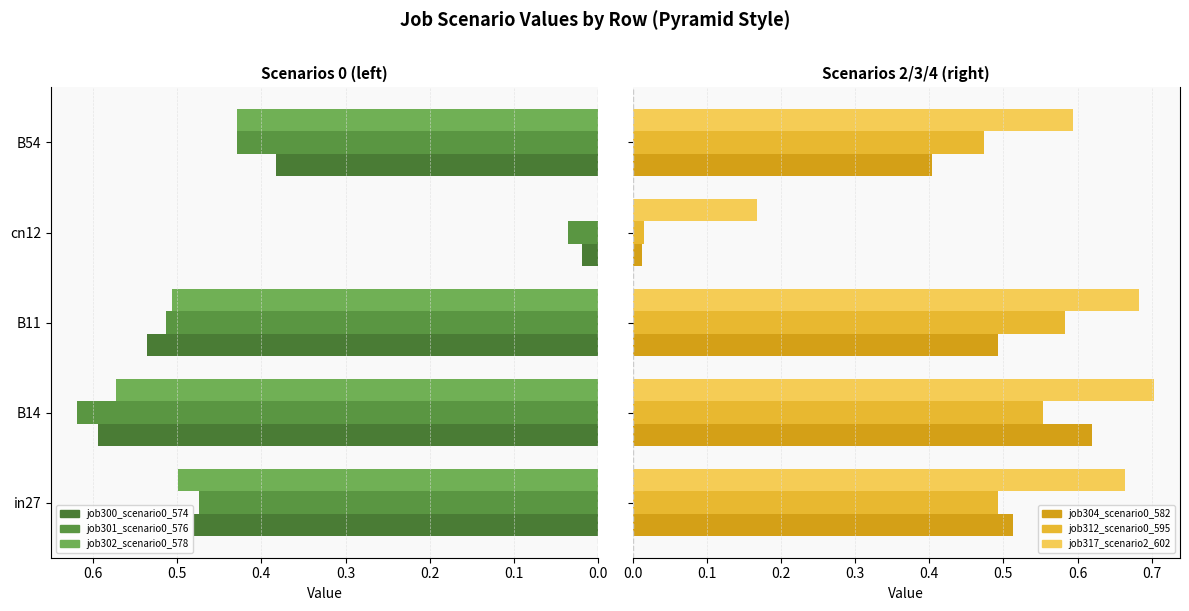

How many data points in job302_scenario0_578 are above 0?

4